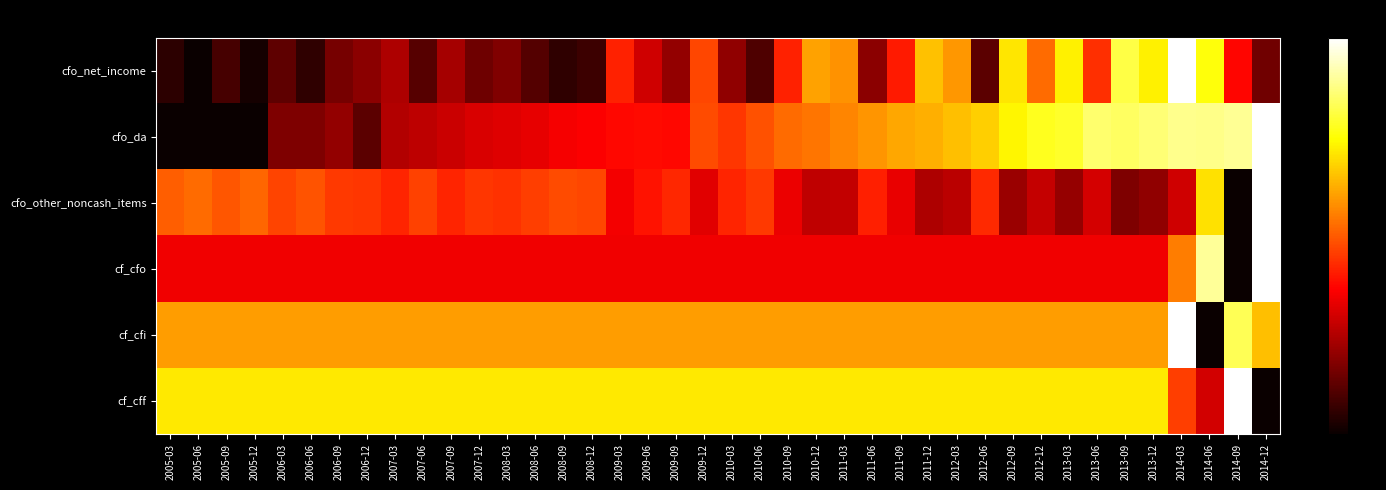

List the series in order of their peak value, lowest first.

cfo_net_income, cfo_da, cfo_other_noncash_items, cf_cfo, cf_cfi, cf_cff